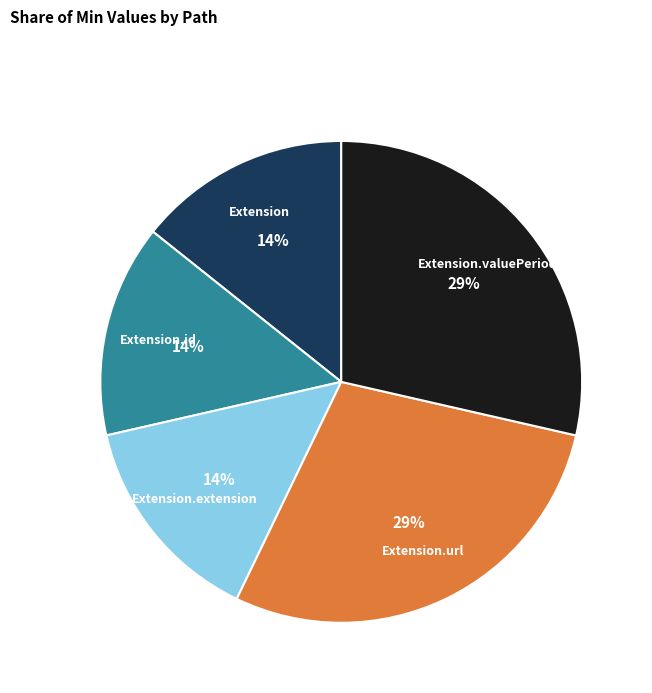

Is there a majority slice in this chart?

No